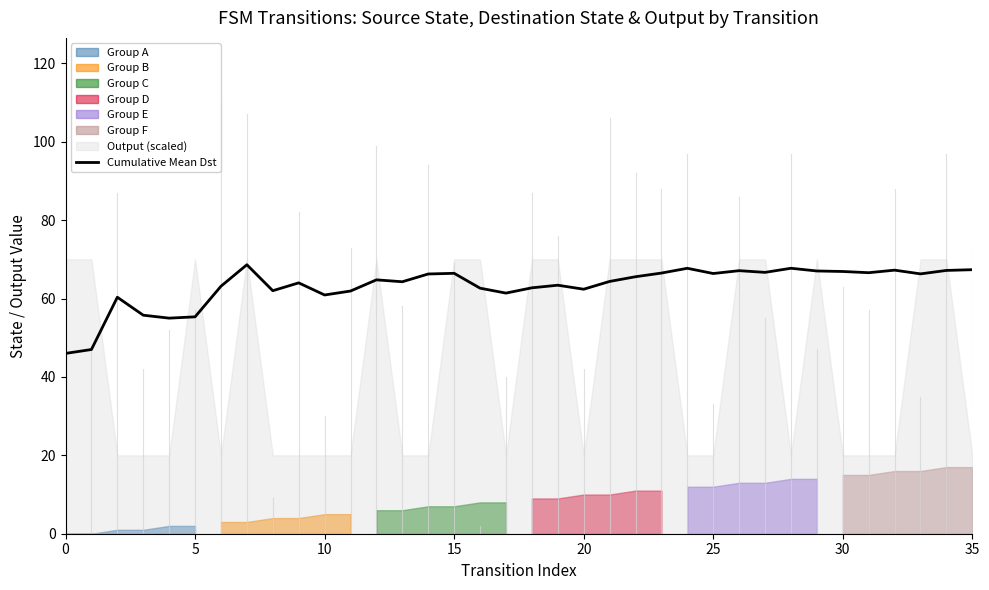

What is the ratio of the value at 11 to the value at 34?

0.9